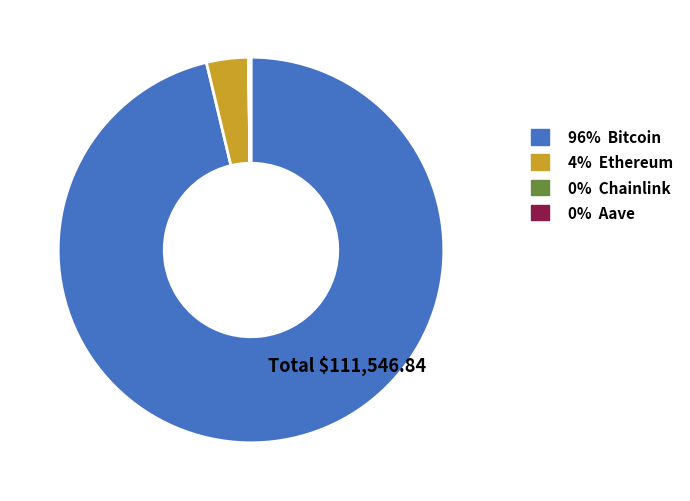

Is it true that 96% Bitcoin is 96% of the pie?

True